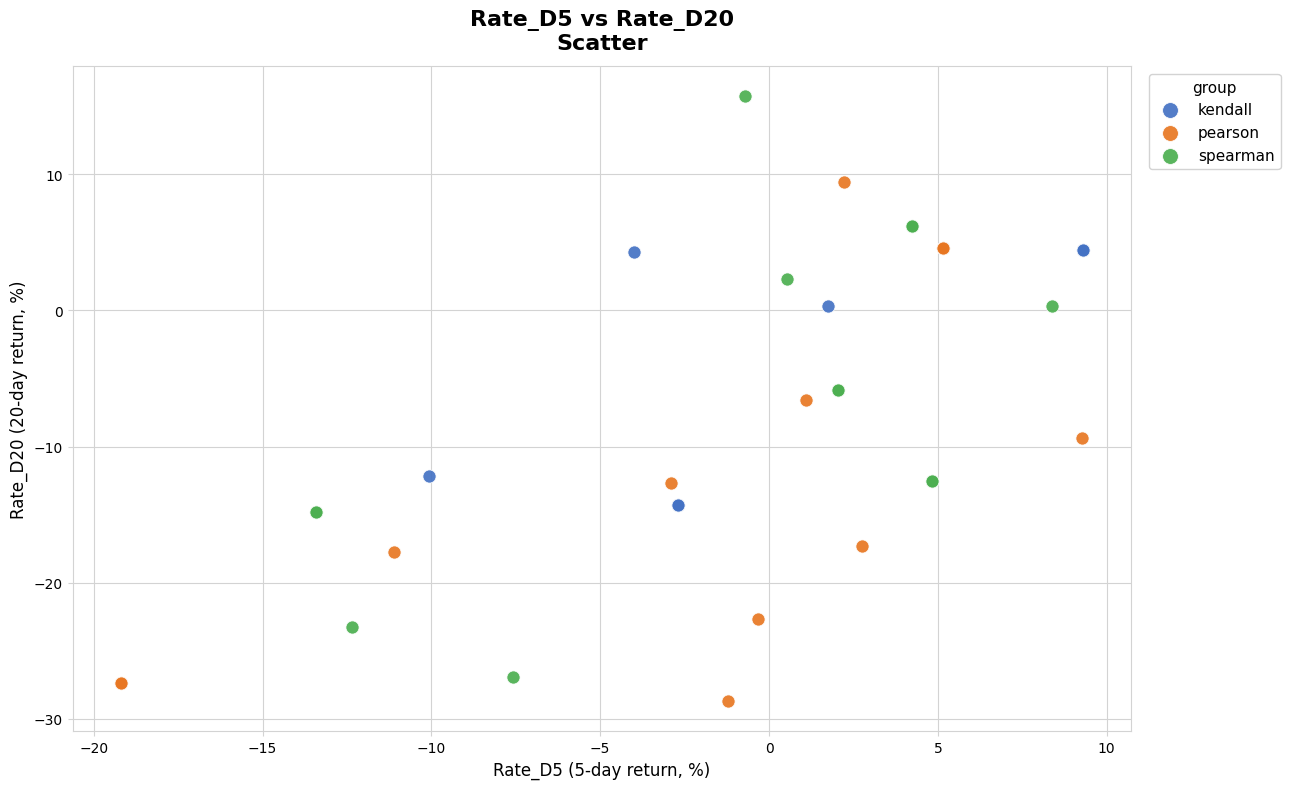

What are all the series names shown in the legend?

kendall, pearson, spearman